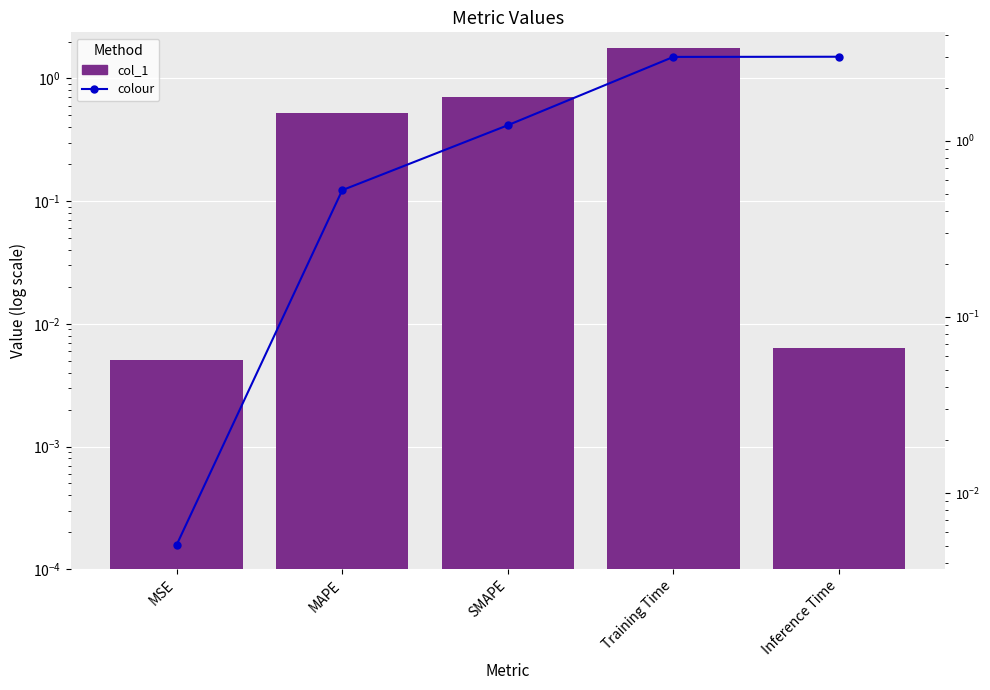

What position from the right is SMAPE?

3